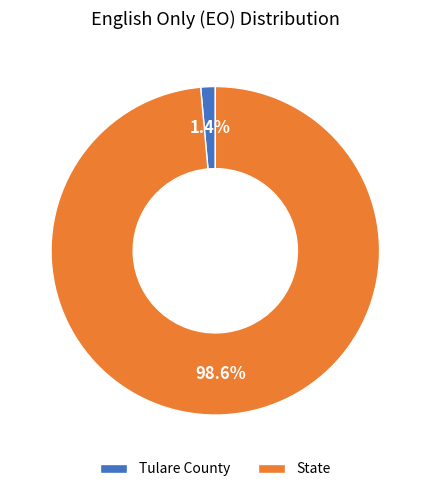

Is State the majority of the pie?

Yes